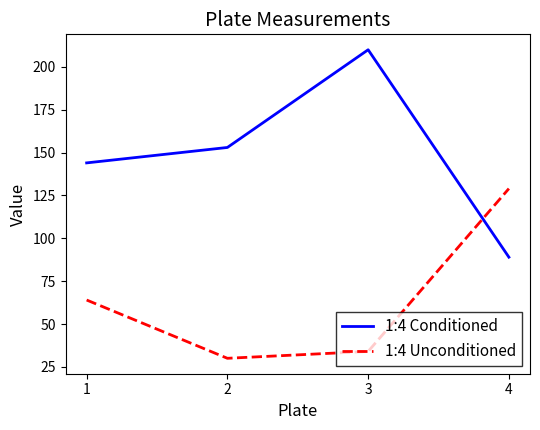

What are all the series names shown in the legend?

1:4 Conditioned, 1:4 Unconditioned